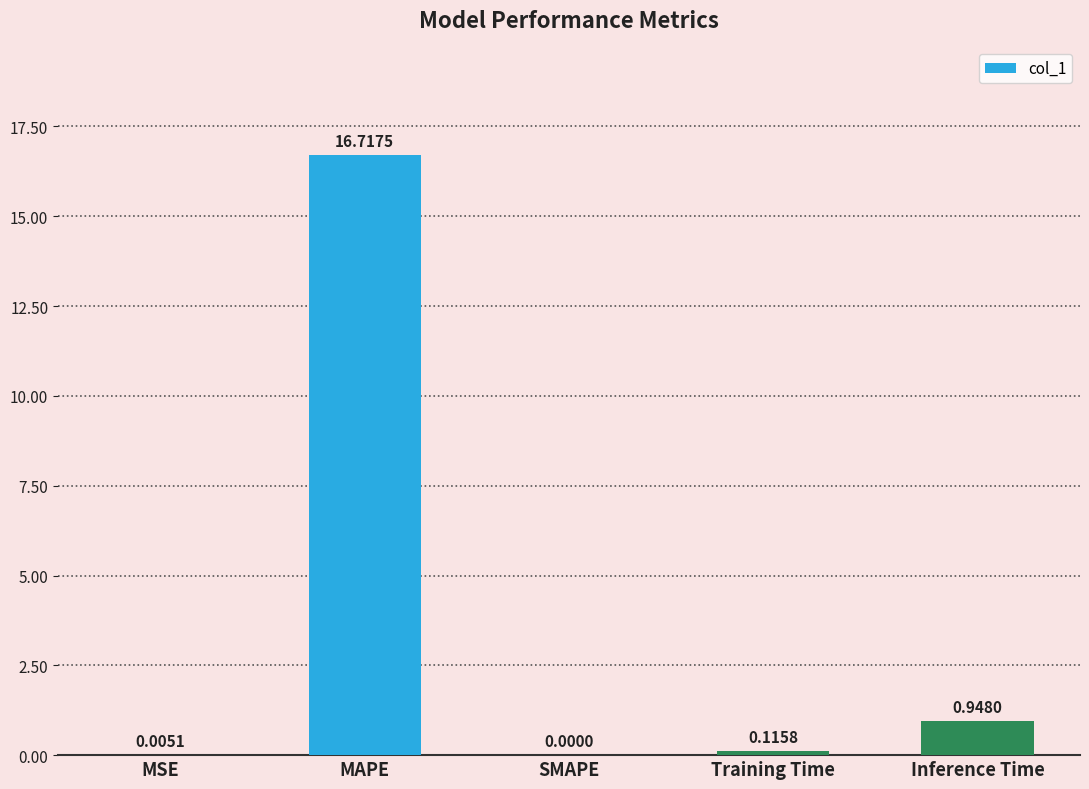

Between Training Time and MSE, which is larger?

Training Time